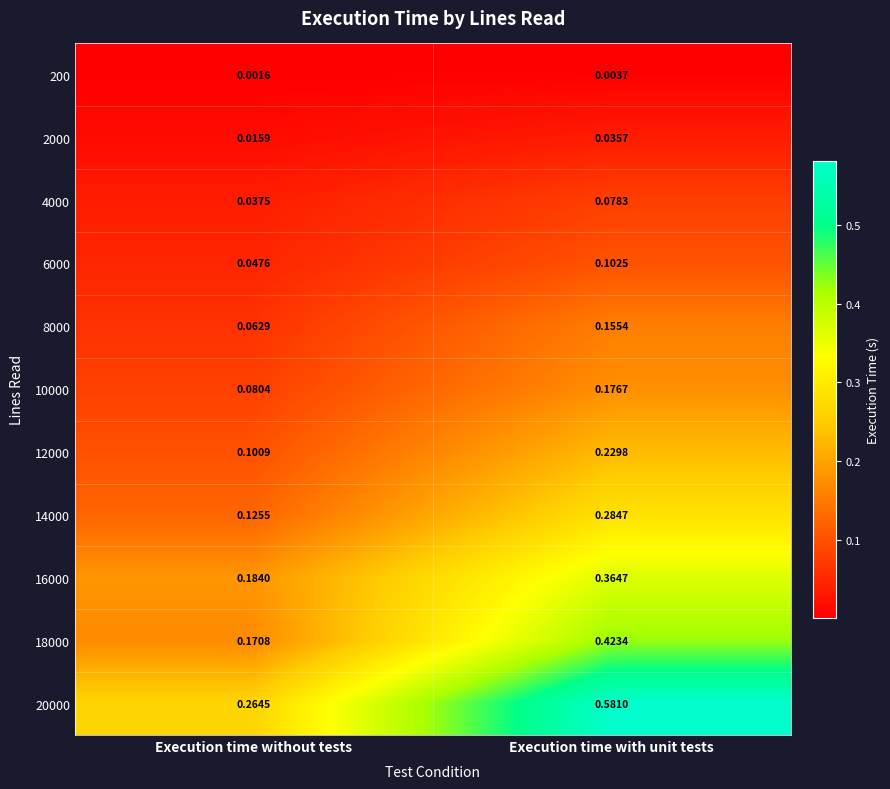

At which label is 16000 closest to 0?

Execution time without tests